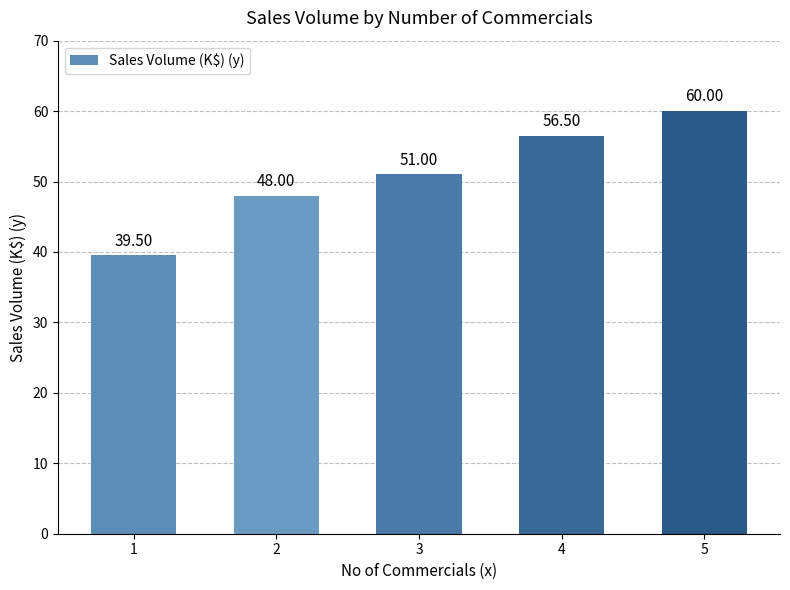

What is the change in value from 3 to 4?

+5.5